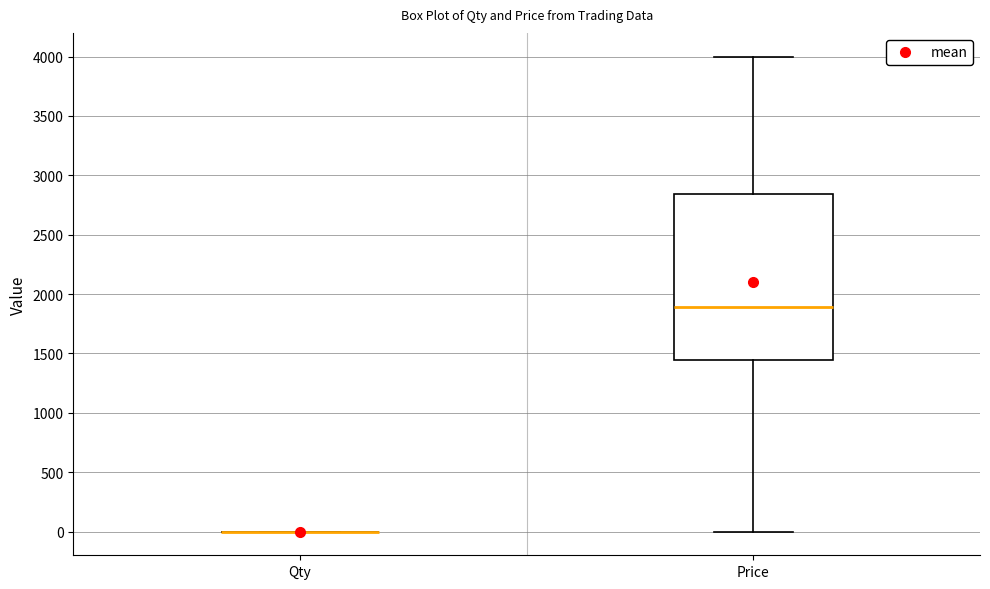

Reading left to right, read every box against the y-axis: the position of its median line, the range the box covers, and the ends of its whiskers. The values are not printed on the chart, so give them approximately, as read against the axis.

Qty: box collapsed to a line at 0, whiskers 0 to 0
Price: median 1900, box 1450 to 2850, whiskers 0 to 4000